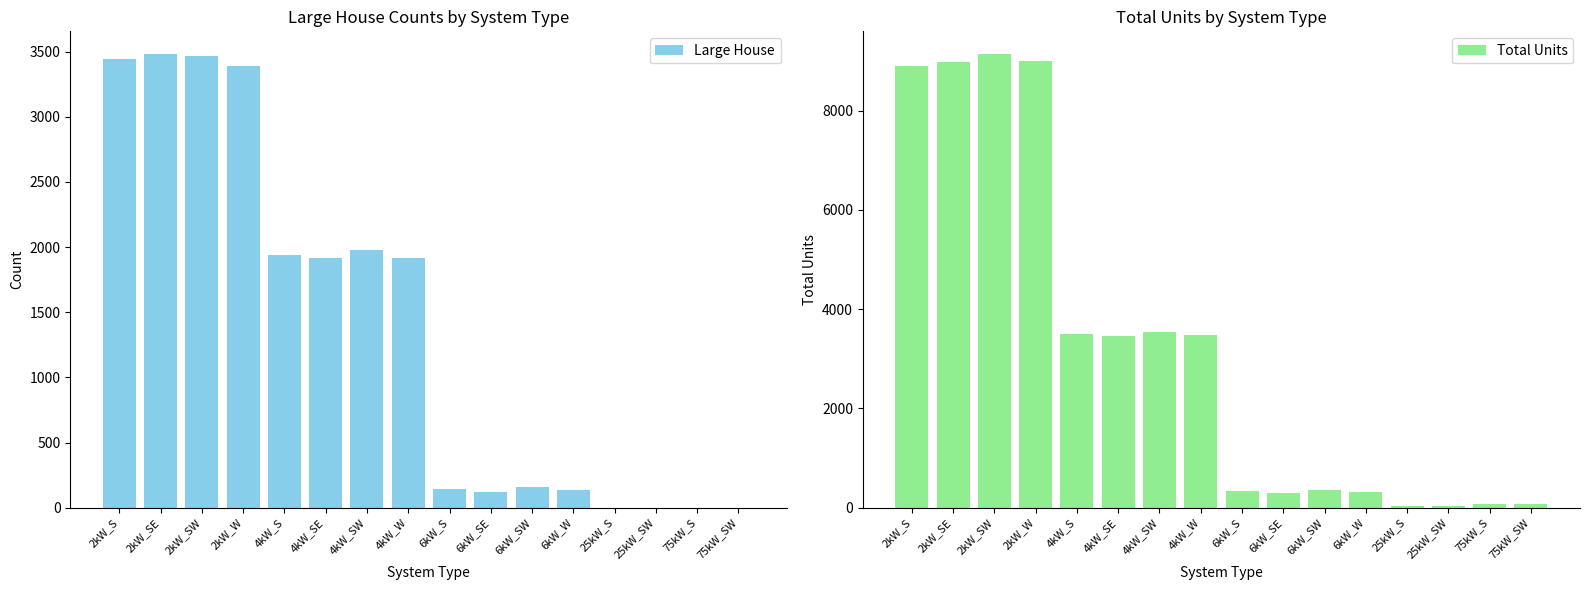

Reading left to right, what are all the values shown in this chart?

Large House: 2kW_S=3441	2kW_SE=3482	2kW_SW=3464	2kW_W=3390	4kW_S=1940	4kW_SE=1913	4kW_SW=1978	4kW_W=1920	6kW_S=143	6kW_SE=123	6kW_SW=159	6kW_W=132	25kW_S=0	25kW_SW=0	75kW_S=0	75kW_SW=0
Total Units: 2kW_S=8900	2kW_SE=8990	2kW_SW=9142	2kW_W=9010	4kW_S=3494	4kW_SE=3453	4kW_SW=3534	4kW_W=3481	6kW_S=338	6kW_SE=295	6kW_SW=357	6kW_W=314	25kW_S=43	25kW_SW=28	75kW_S=80	75kW_SW=76